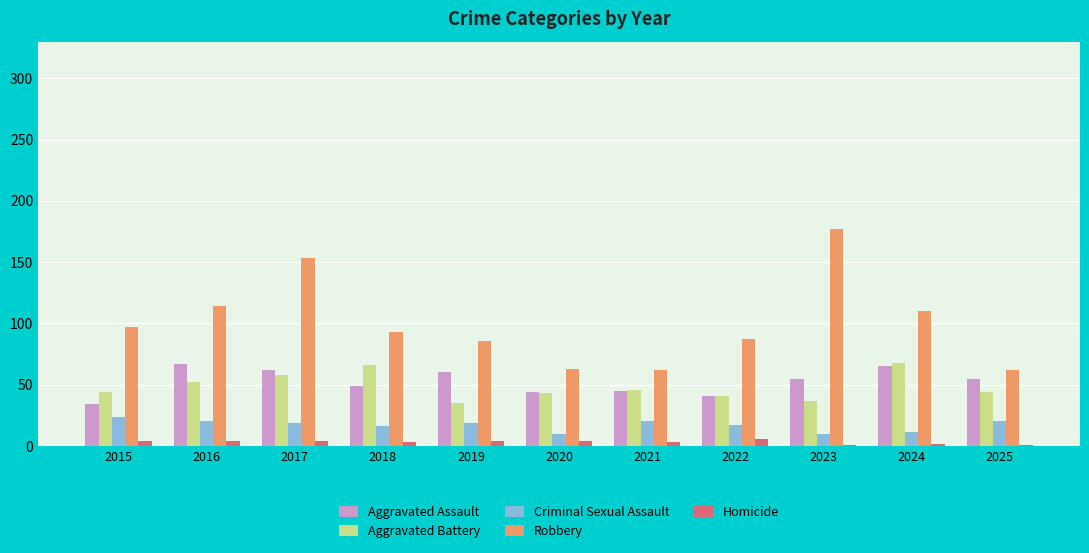

Where does the Criminal Sexual Assault series first go above 19?

2015